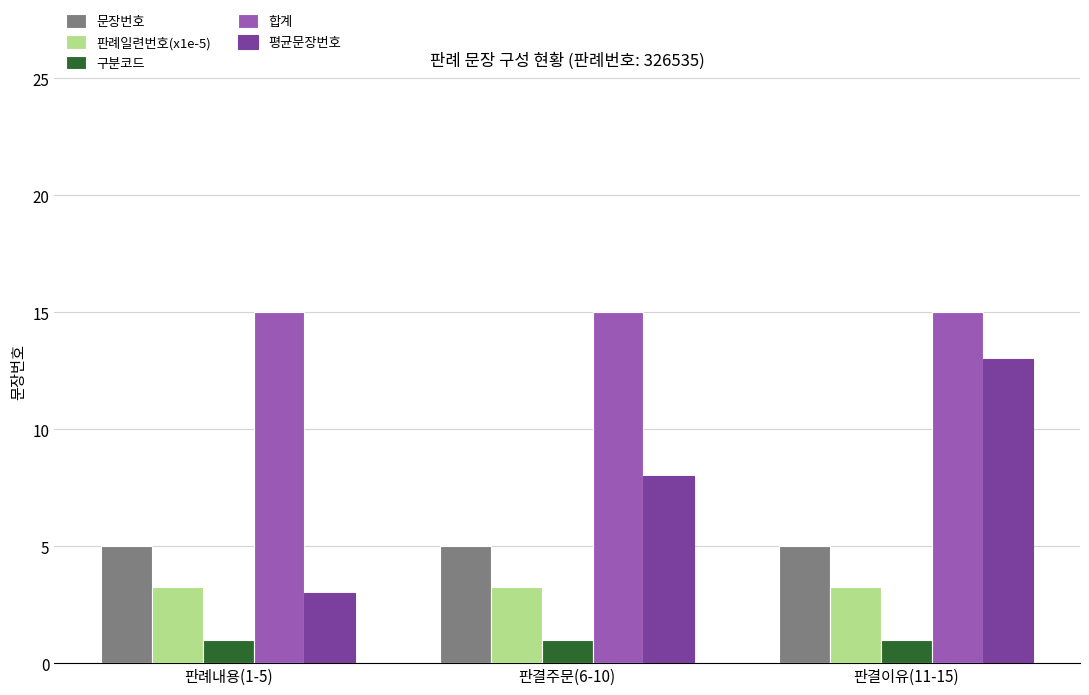

What is the highest value of the 합계 series?

15.0